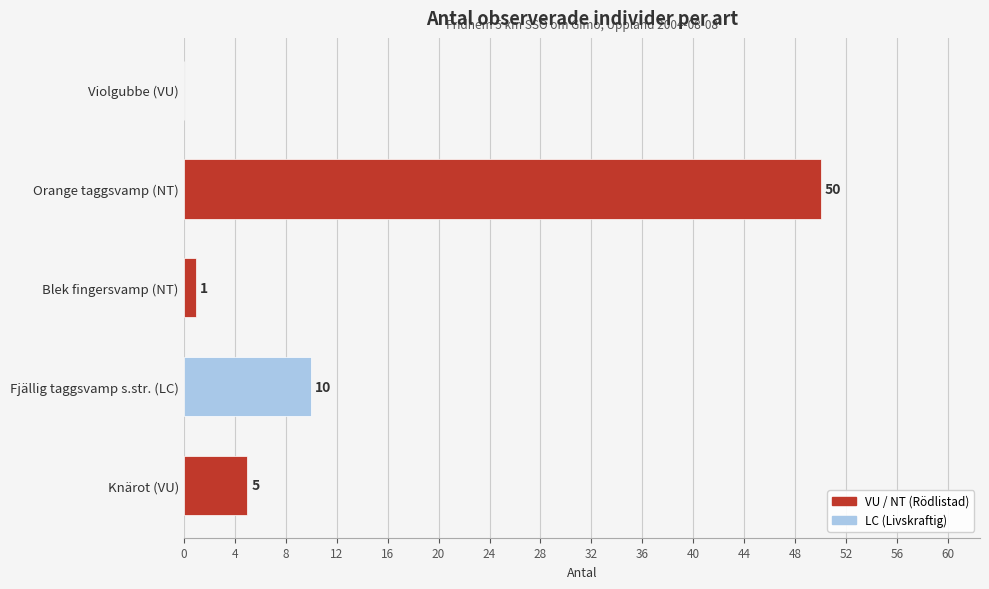

What is the sum of all values?

66